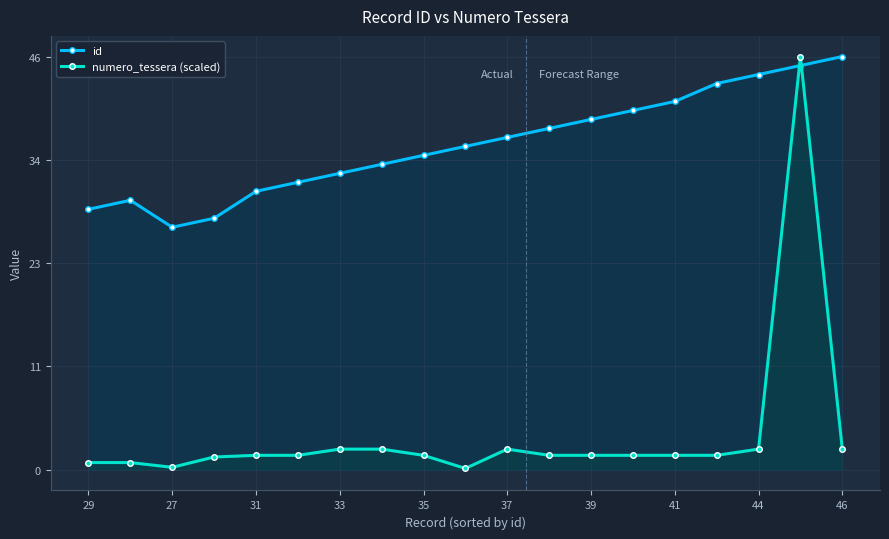

How many lines are shown in the chart?

2